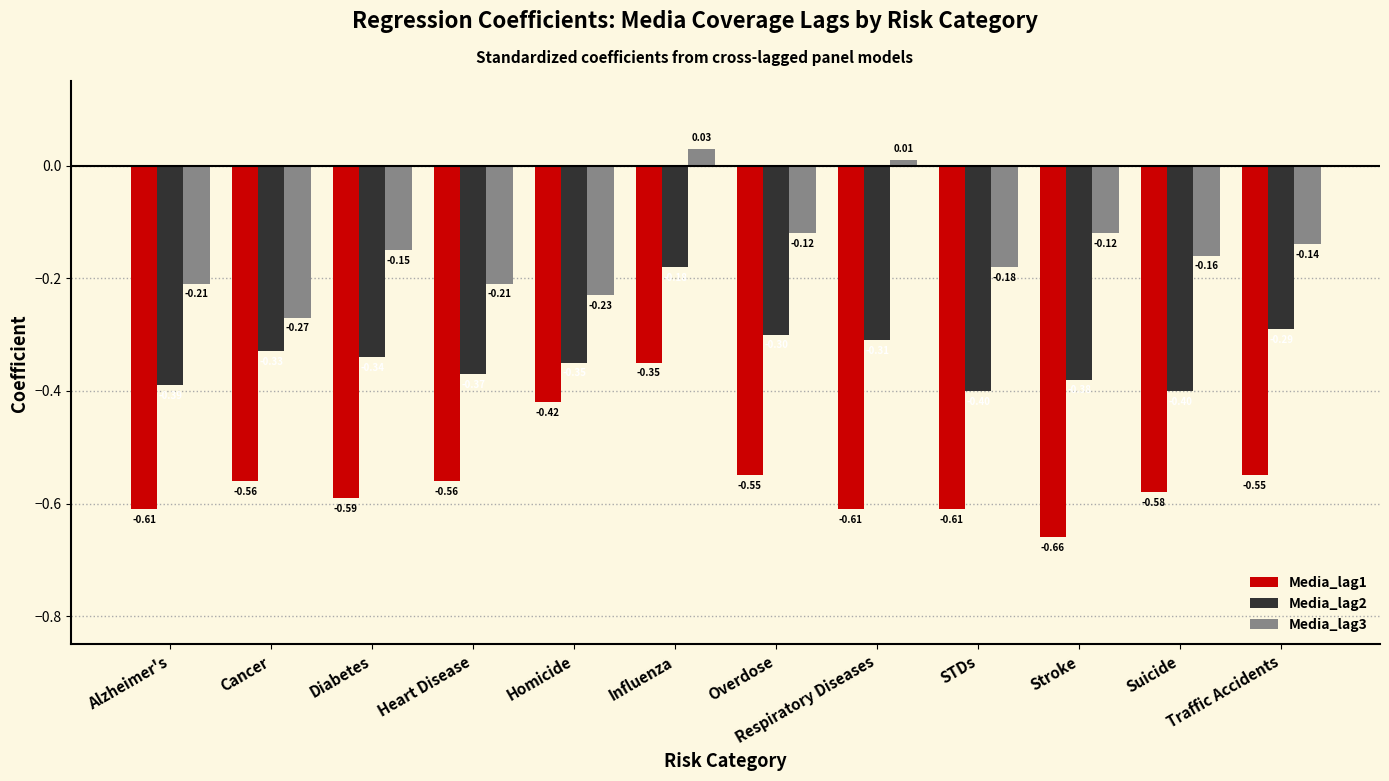

What is the sum of all Media_lag2 values?

-4.0